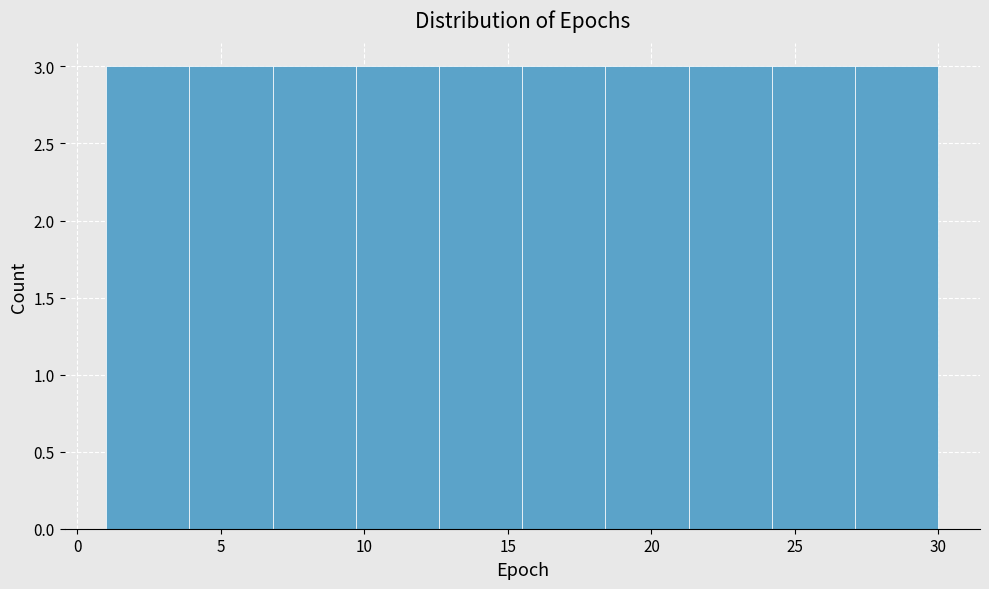

Reading left to right, transcribe this chart: for each bar, give the range it covers on the x-axis and its height. Neither the bar edges nor the heights are printed on the chart, so give them approximately, as read against the axes.

1.0 to 3.9: 3
3.9 to 6.8: 3
6.8 to 9.7: 3
9.7 to 12.6: 3
12.6 to 15.5: 3
15.5 to 18.4: 3
18.4 to 21.3: 3
21.3 to 24.2: 3
24.2 to 27.1: 3
27.1 to 30.0: 3